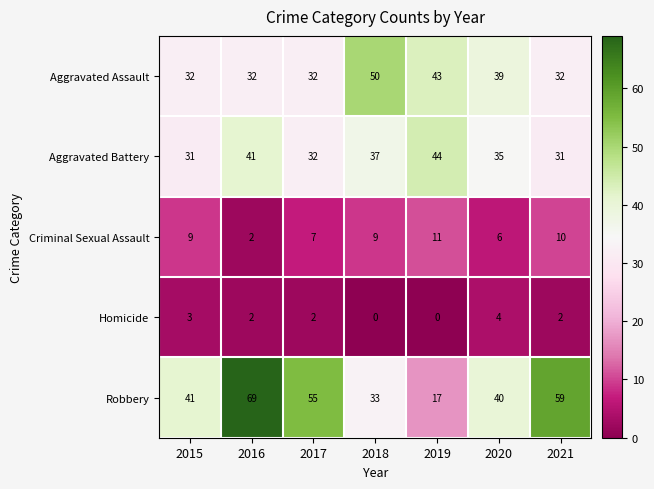

How many Aggravated Assault values are between 32 and 43?

6